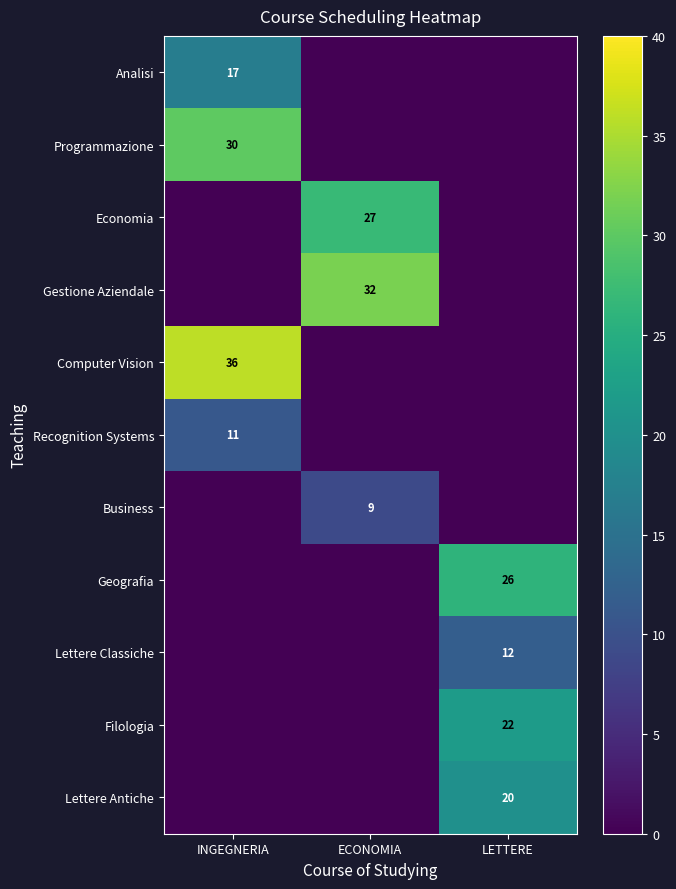

Between LETTERE and INGEGNERIA, which is larger?

INGEGNERIA